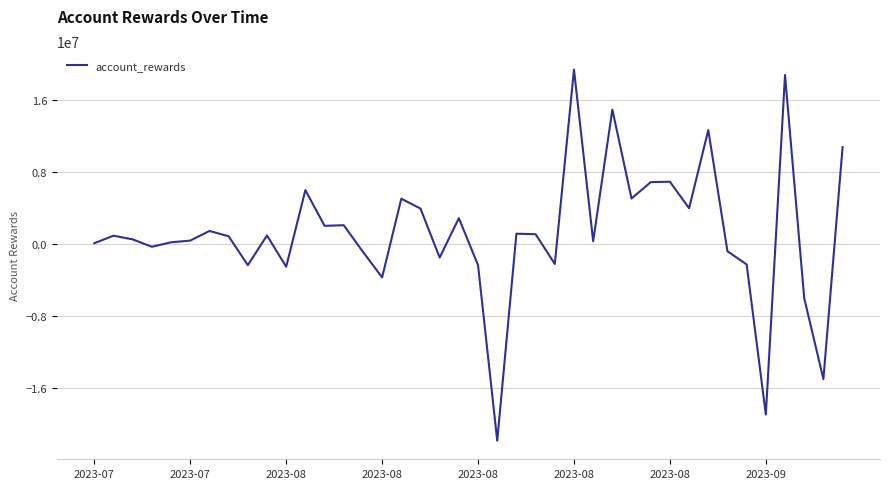

What is the difference between the maximum and minimum values?

41284396.1